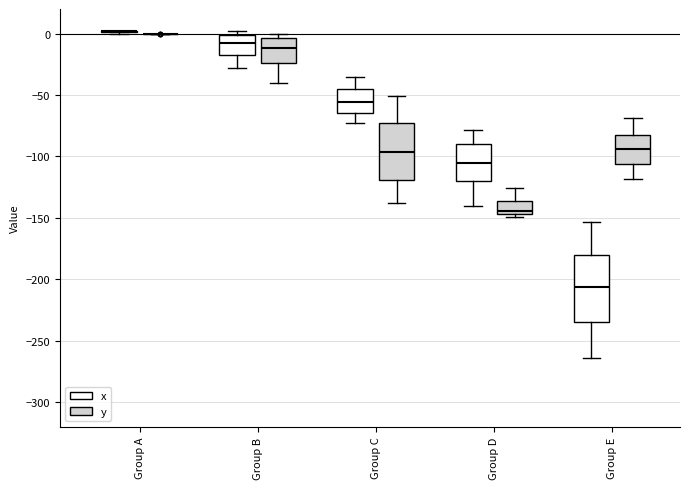

Reading left to right, read every box against the y-axis: the position of its median line, the range the box covers, and the ends of its whiskers. The values are not printed on the chart, so give them approximately, as read against the axis.

Group A (x): box collapsed to a line at 0, whiskers 0 to 0
Group A (y): box collapsed to a line at 0, whiskers 0 to 0
Group B (x): median -10, box -20 to 0, whiskers -30 to 0 (just above the box's upper edge)
Group B (y): median -10, box -25 to -5, whiskers -40 to 0
Group C (x): median -55, box -65 to -45, whiskers -75 to -35
Group C (y): median -95, box -120 to -75, whiskers -140 to -50
Group D (x): median -105, box -120 to -90, whiskers -140 to -80
Group D (y): median -145 (just above the box's lower edge), box -145 to -135, whiskers -150 to -125
Group E (x): median -205, box -235 to -180, whiskers -265 to -155
Group E (y): median -95, box -105 to -85, whiskers -120 to -70